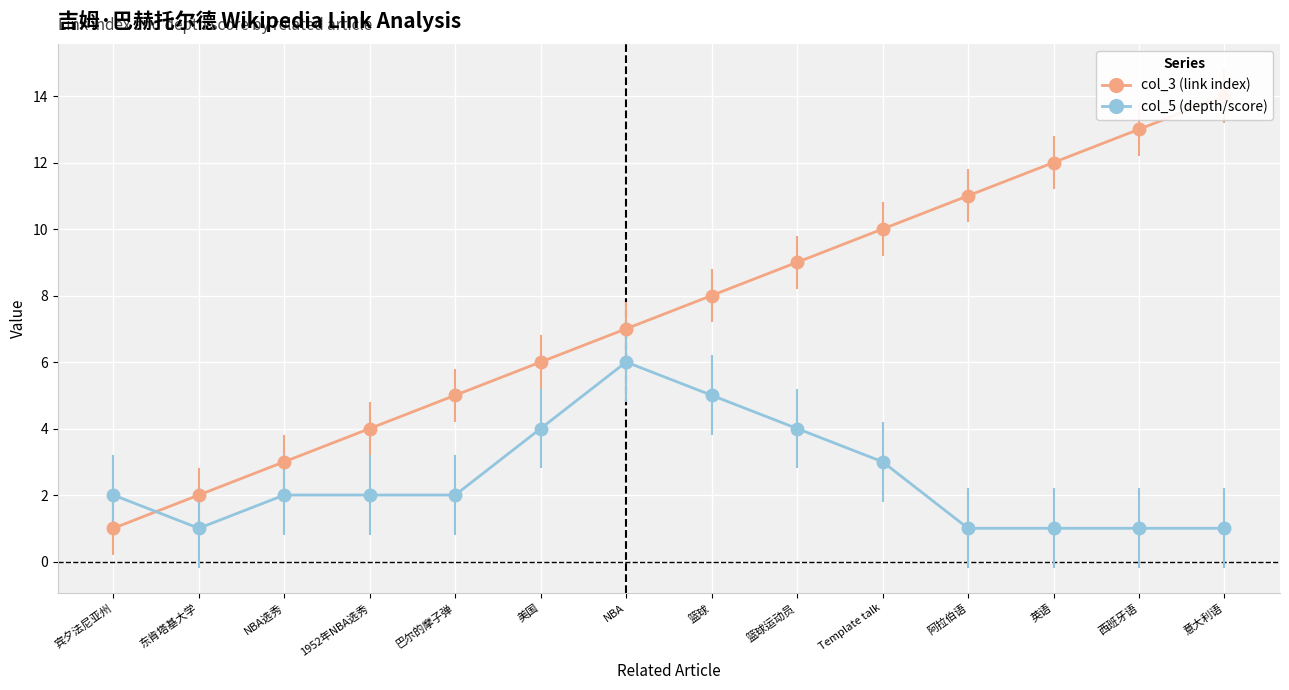

Between which two adjacent categories do col_5 (depth/score) and col_3 (link index) first intersect?

宾夕法尼亚州 and 东肯塔基大学